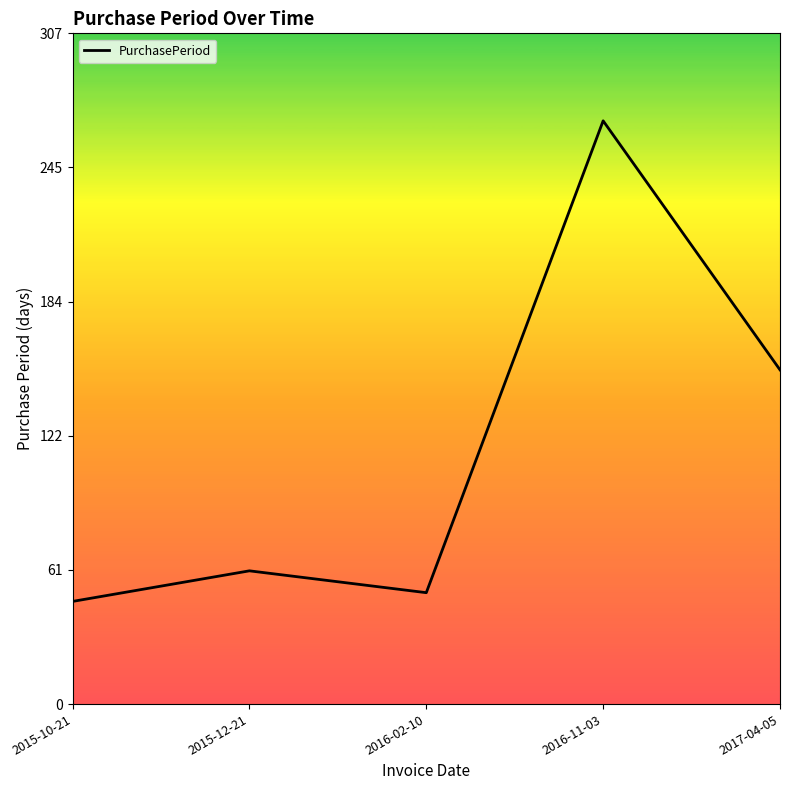

True or false: the data has more than 2 interior local peaks.

False